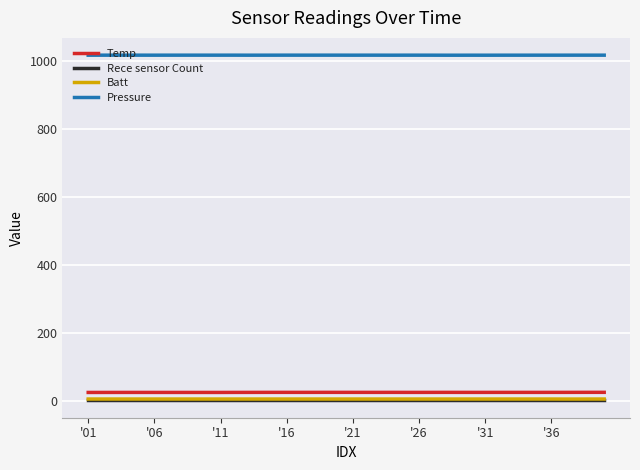

True or false: Temp and Pressure cross at least once.

False